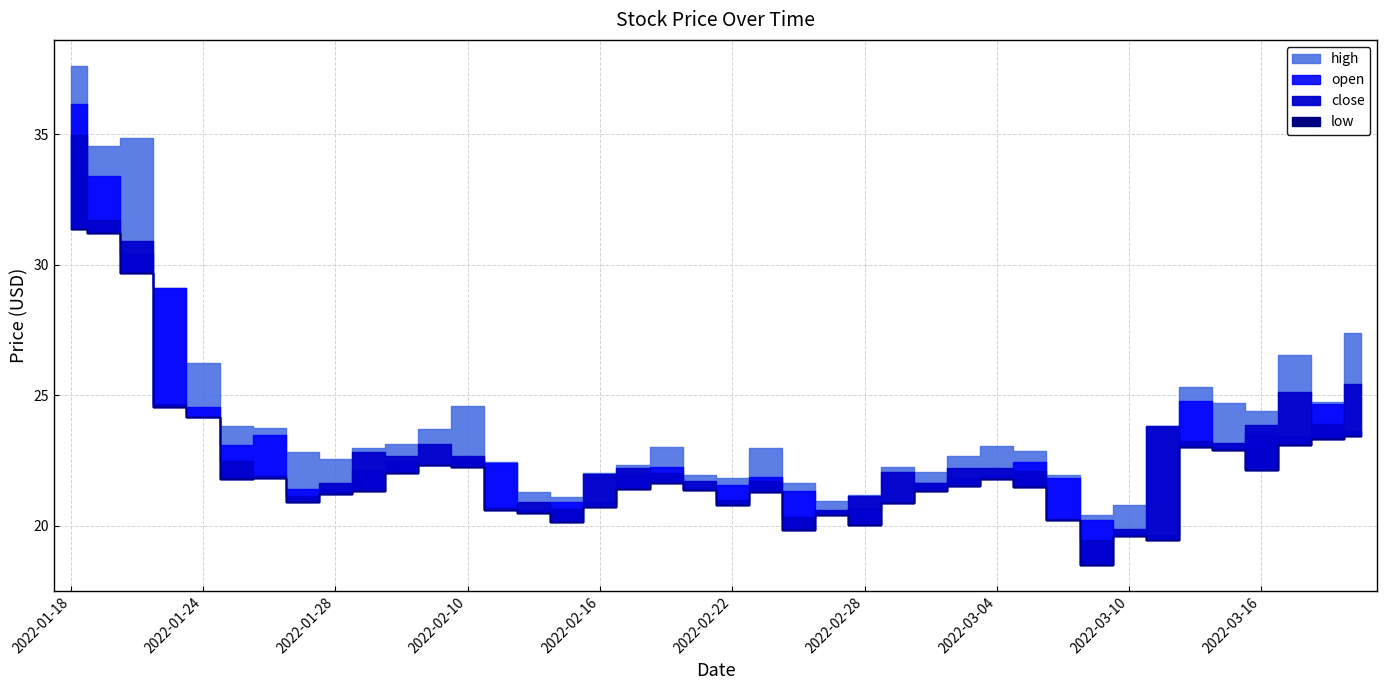

What is the lowest value of the low series?

18.5